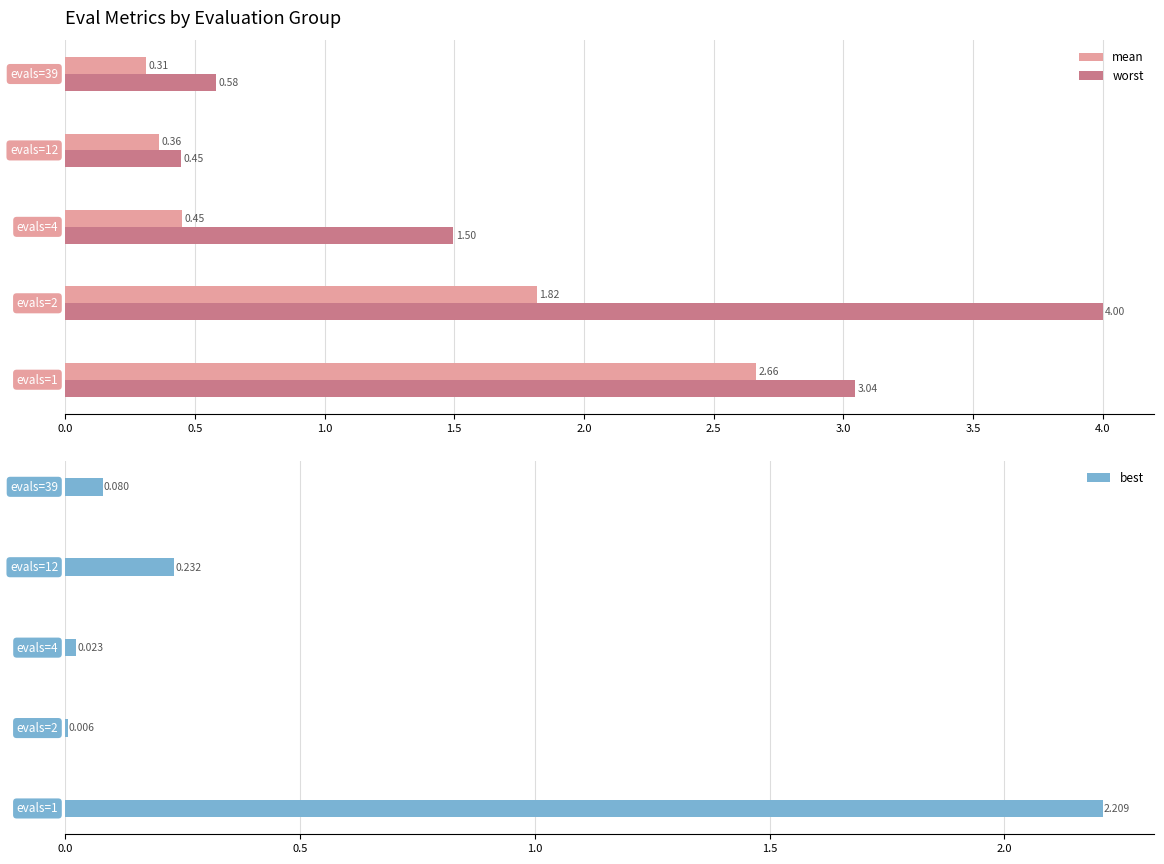

Reading left to right, list all the values displayed in this chart.

mean: 2.7	1.8	0.5	0.4	0.3
worst: 3.0	4.0	1.5	0.4	0.6
best: 2.2	0.0	0.0	0.2	0.1